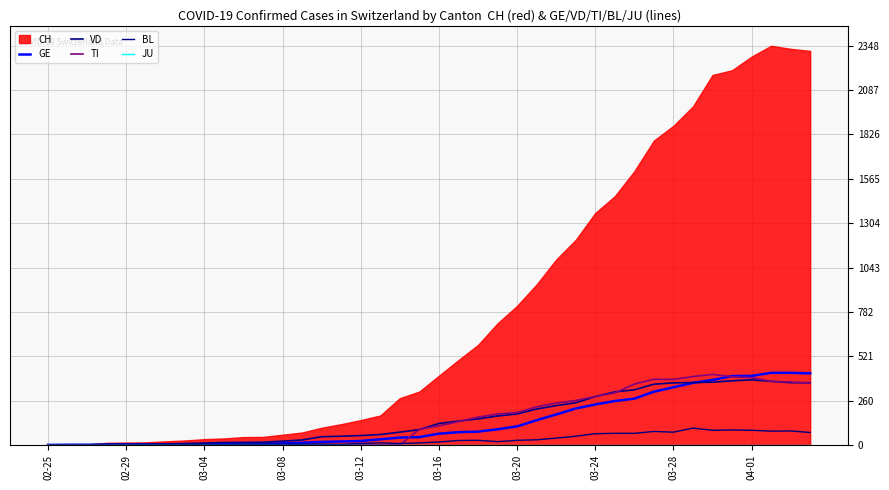

What is the value of the BL point at the 35th from the left?

86